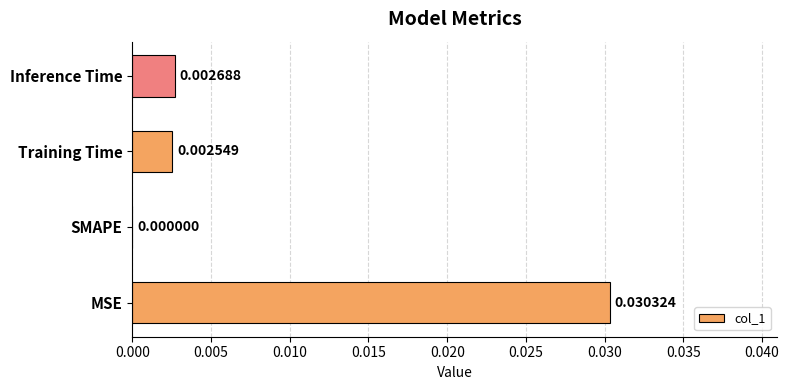

Which has a higher value, MSE or Inference Time?

MSE